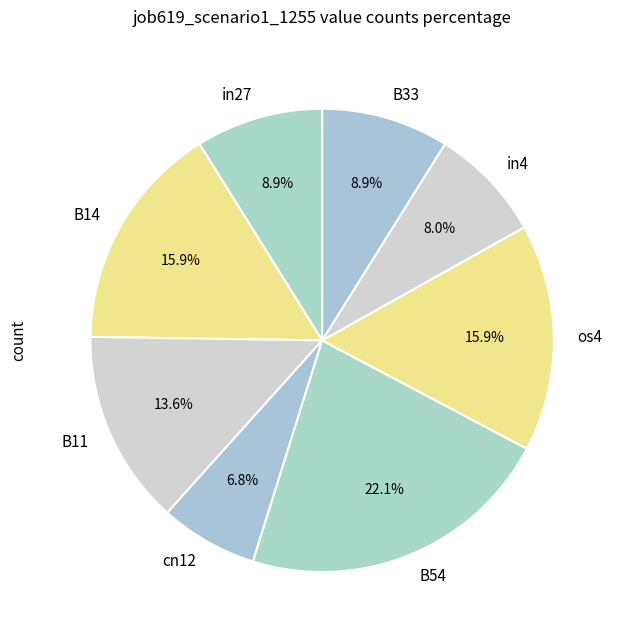

True or false: in4 accounts for 8% of the total.

True